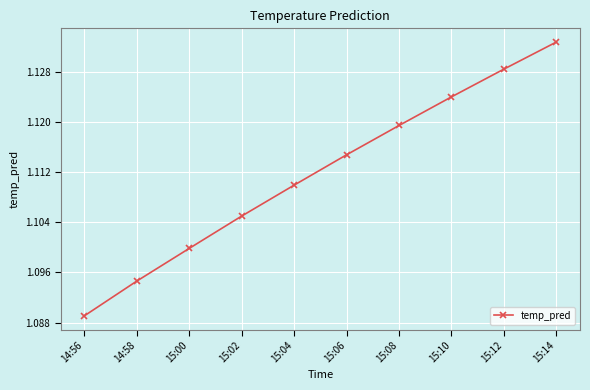

The chart shows a value of 1.1 at 15:10. True or false?

True